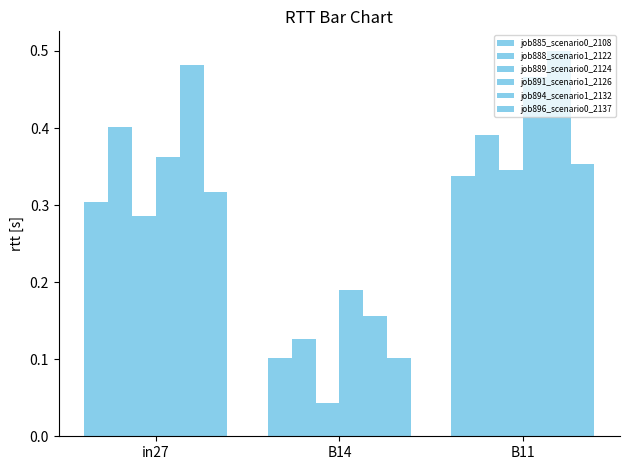

Reading right to left, extract all data points from this chart.

job885_scenario0_2108: 0.3	0.1	0.3
job888_scenario1_2122: 0.4	0.1	0.4
job889_scenario0_2124: 0.3	0.0	0.3
job891_scenario1_2126: 0.5	0.2	0.4
job894_scenario1_2132: 0.5	0.2	0.5
job896_scenario0_2137: 0.4	0.1	0.3